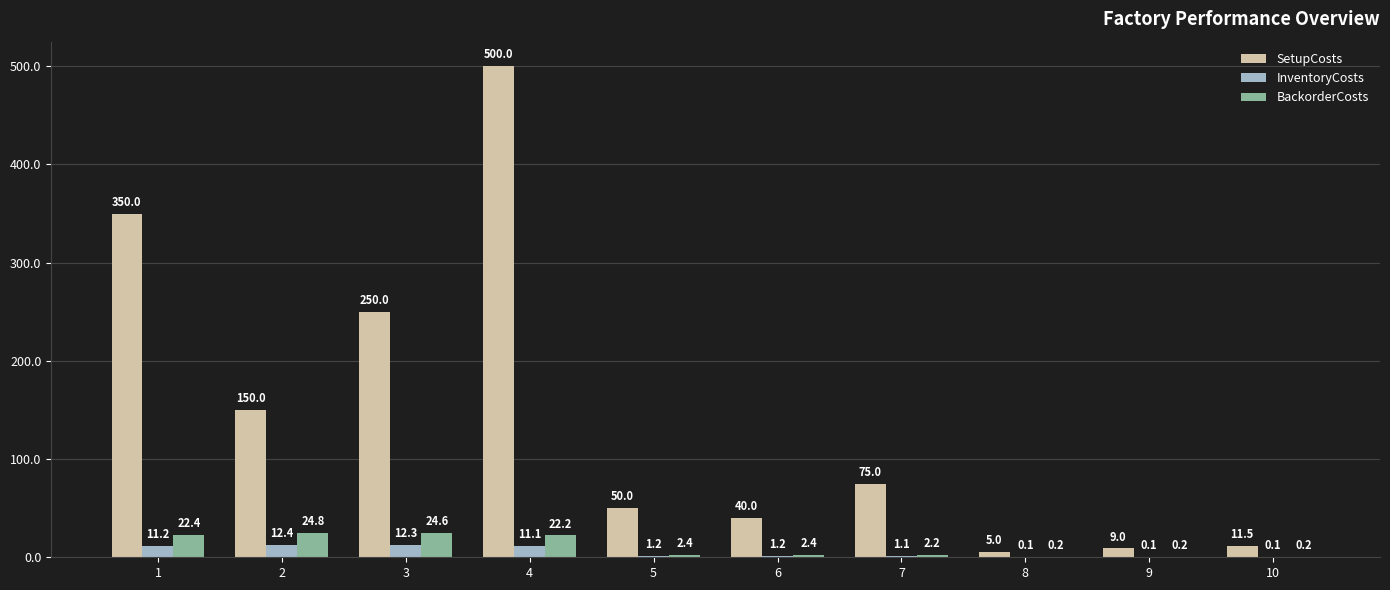

At which category is the sum across all series the highest?

4